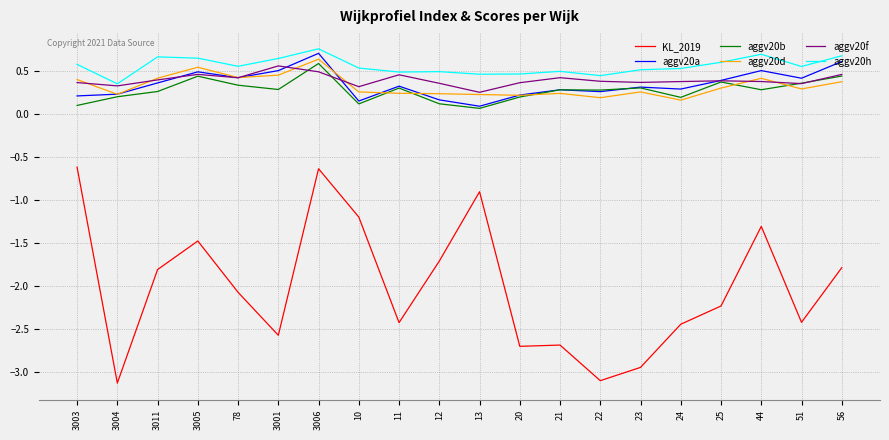

True or false: aggv20h and aggv20d intersect in this chart.

False